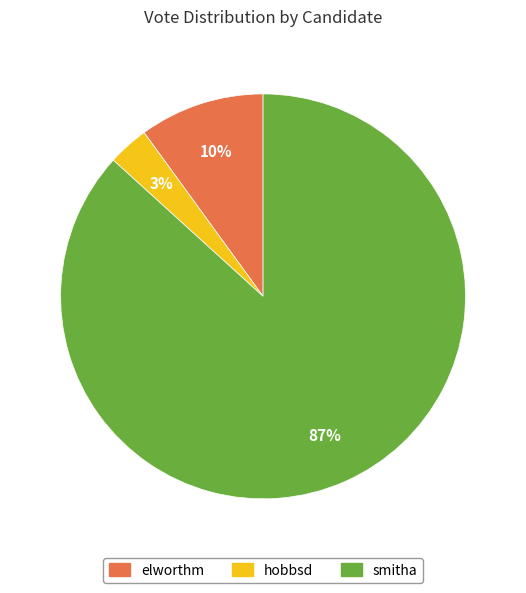

Is it true that elworthm is 2% of the pie?

False